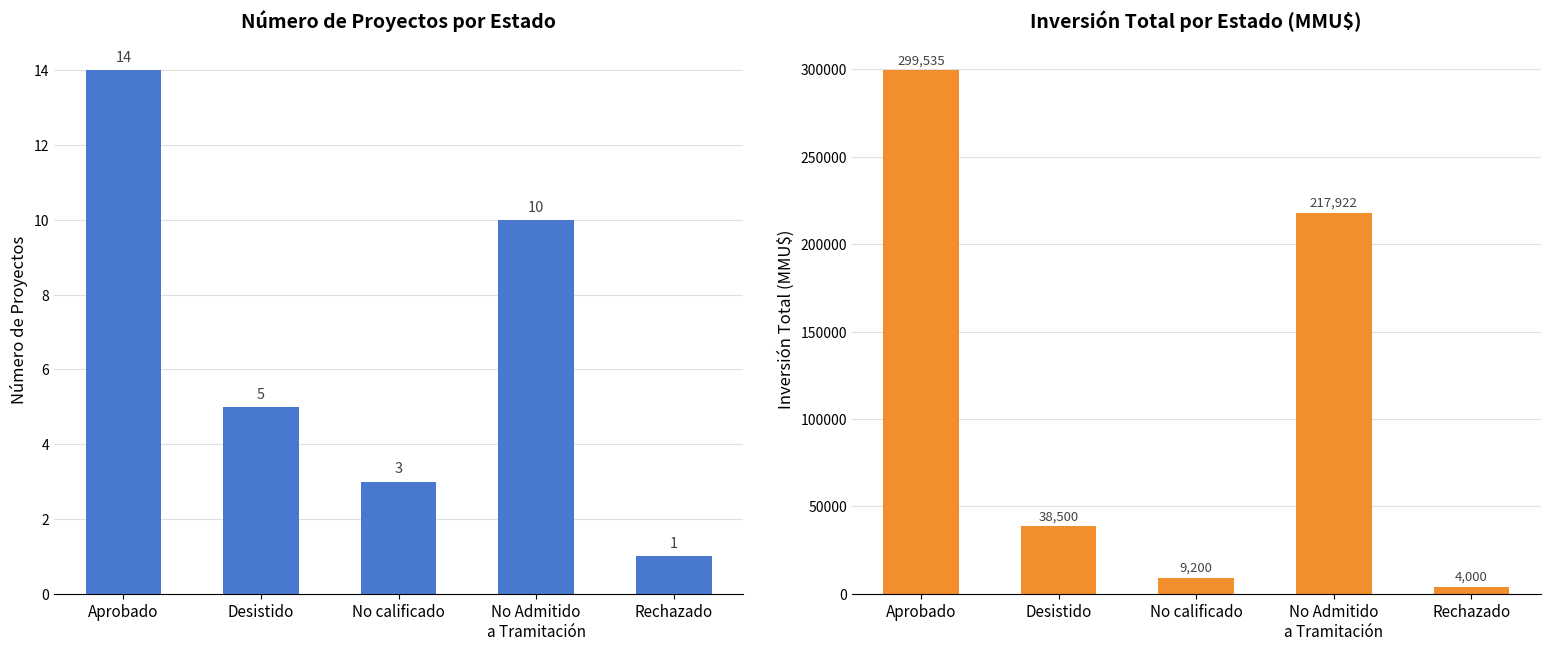

What is the highest value of the Count series?

14